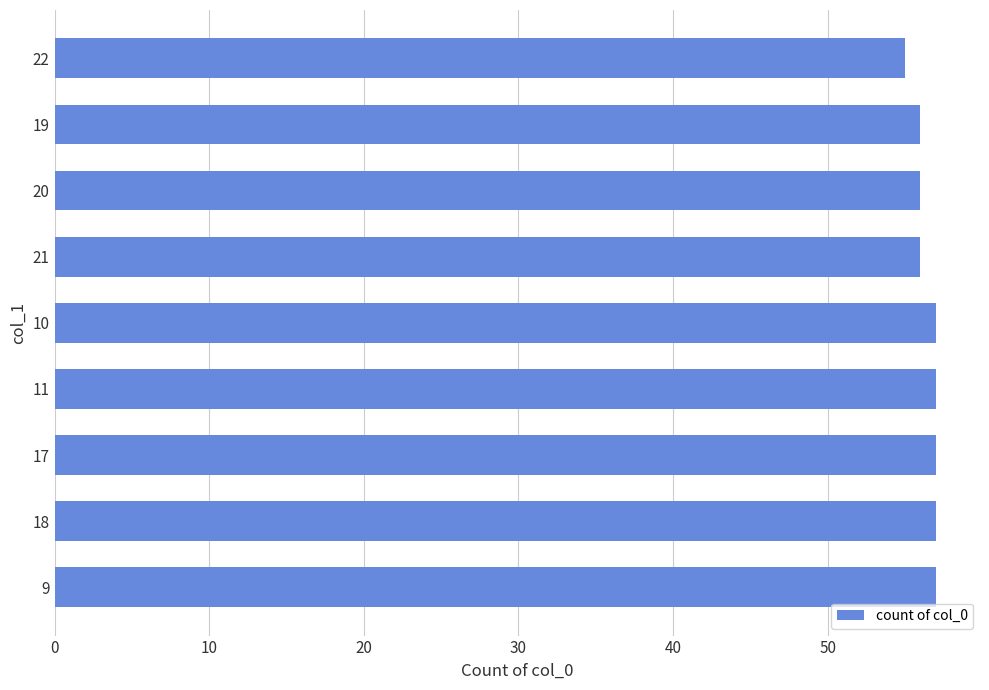

Reading bottom to top, extract all data points from this chart.

9=57	18=57	17=57	11=57	10=57	21=56	20=56	19=56	22=55